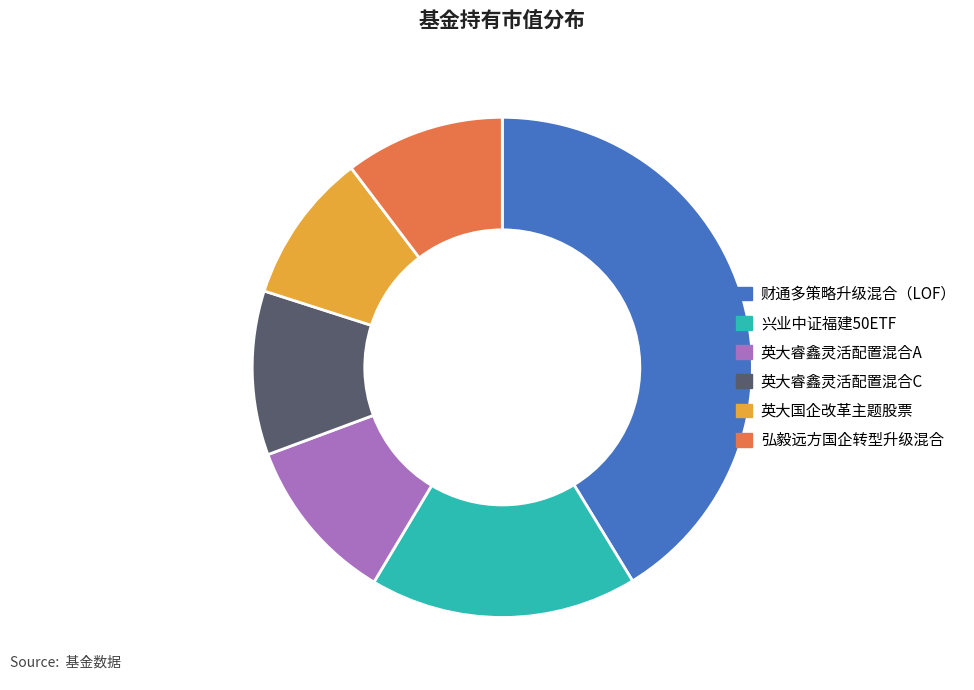

Approximately how many times larger is the value at 英大睿鑫灵活配置混合A compared to 兴业中证福建50ETF?

0.6